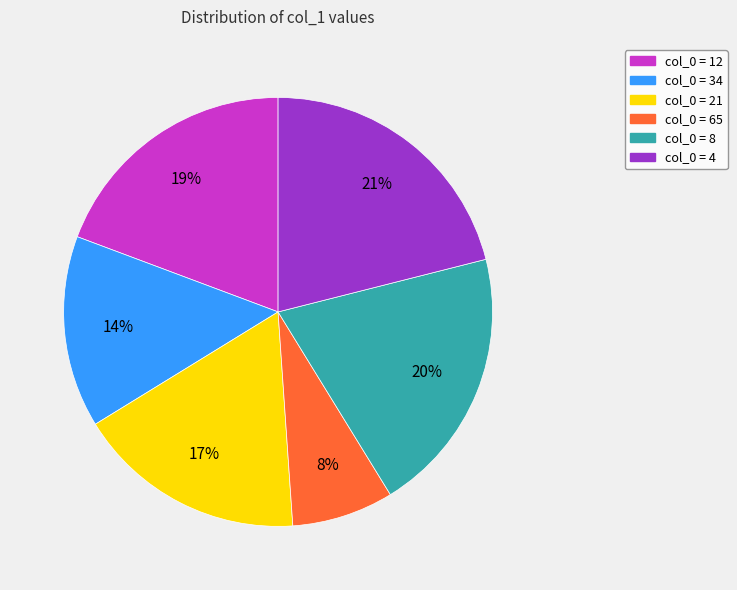

To the nearest percent, what is the difference between the largest and smallest slice percentages?

13%